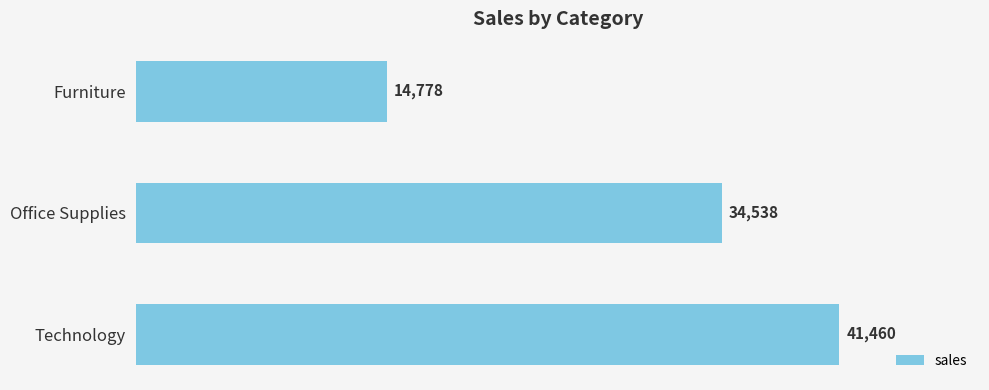

What is the approximate value at Office Supplies?

34538.1